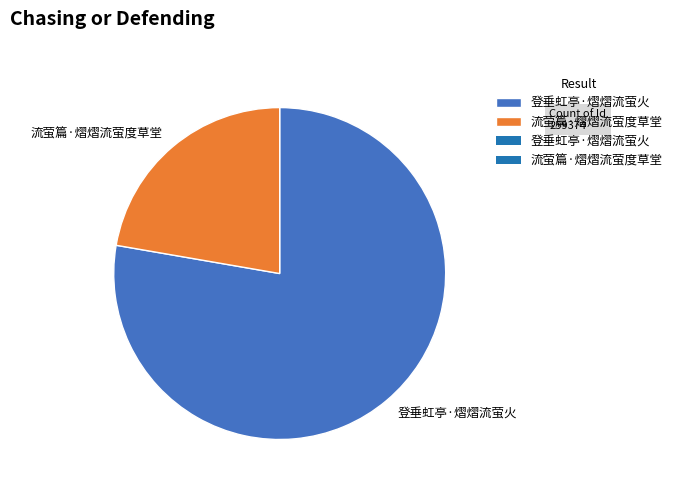

The 流萤篇·熠熠流萤度草堂 slice represents 22% of the pie. True or false?

True